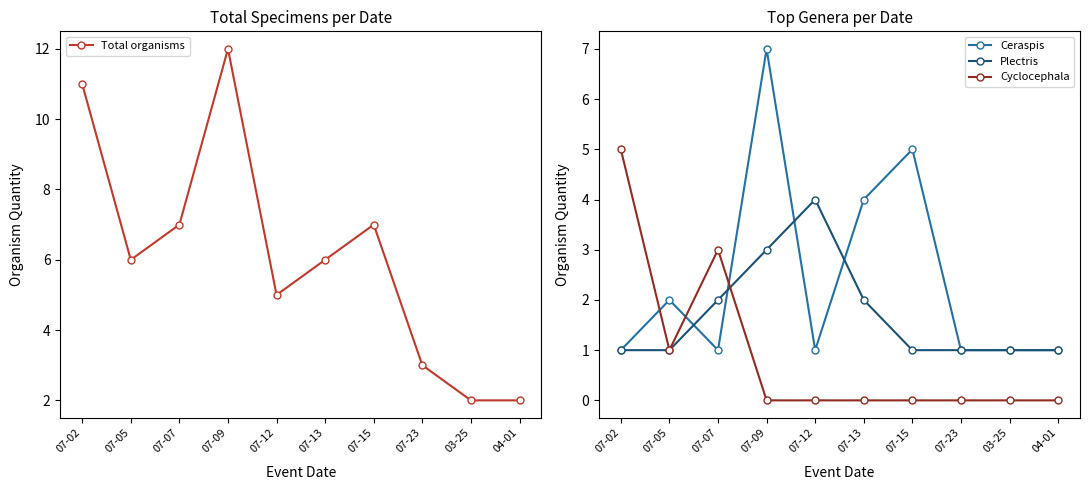

What is the total value across all series at 07-07?

13